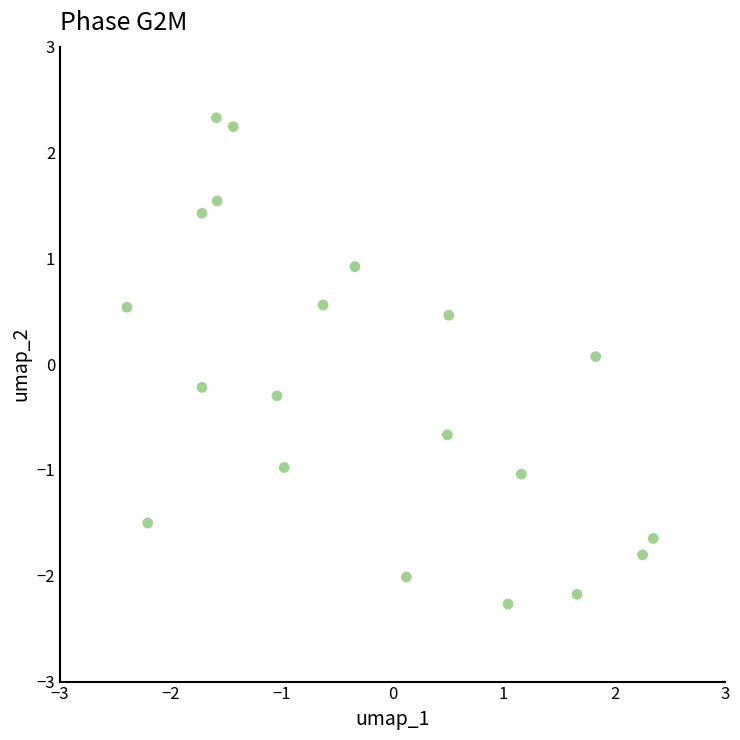

What is the range of Y values (max minus min)?

4.6